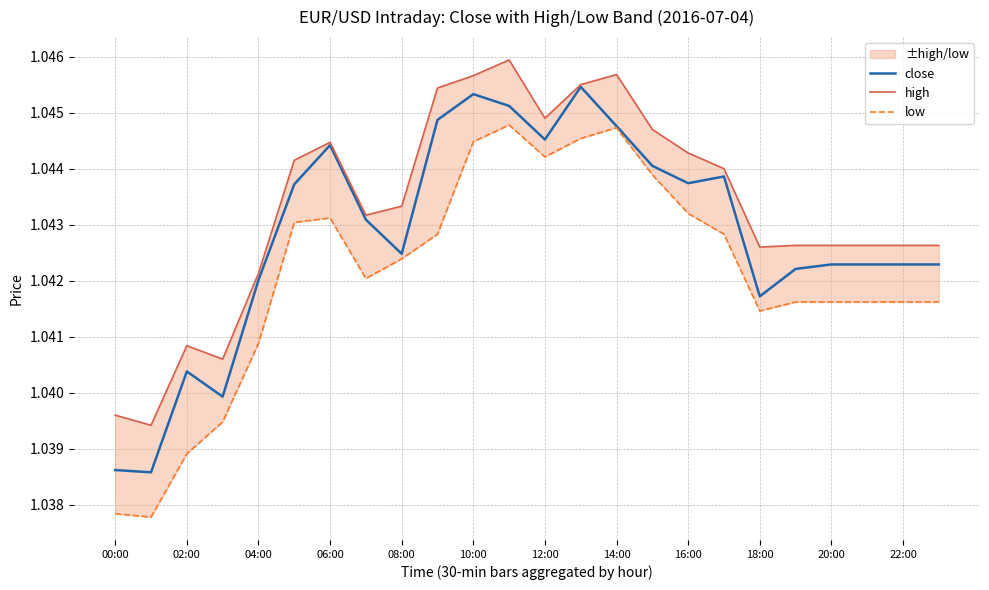

True or false: close has more than 2 points higher than both neighbors.

True